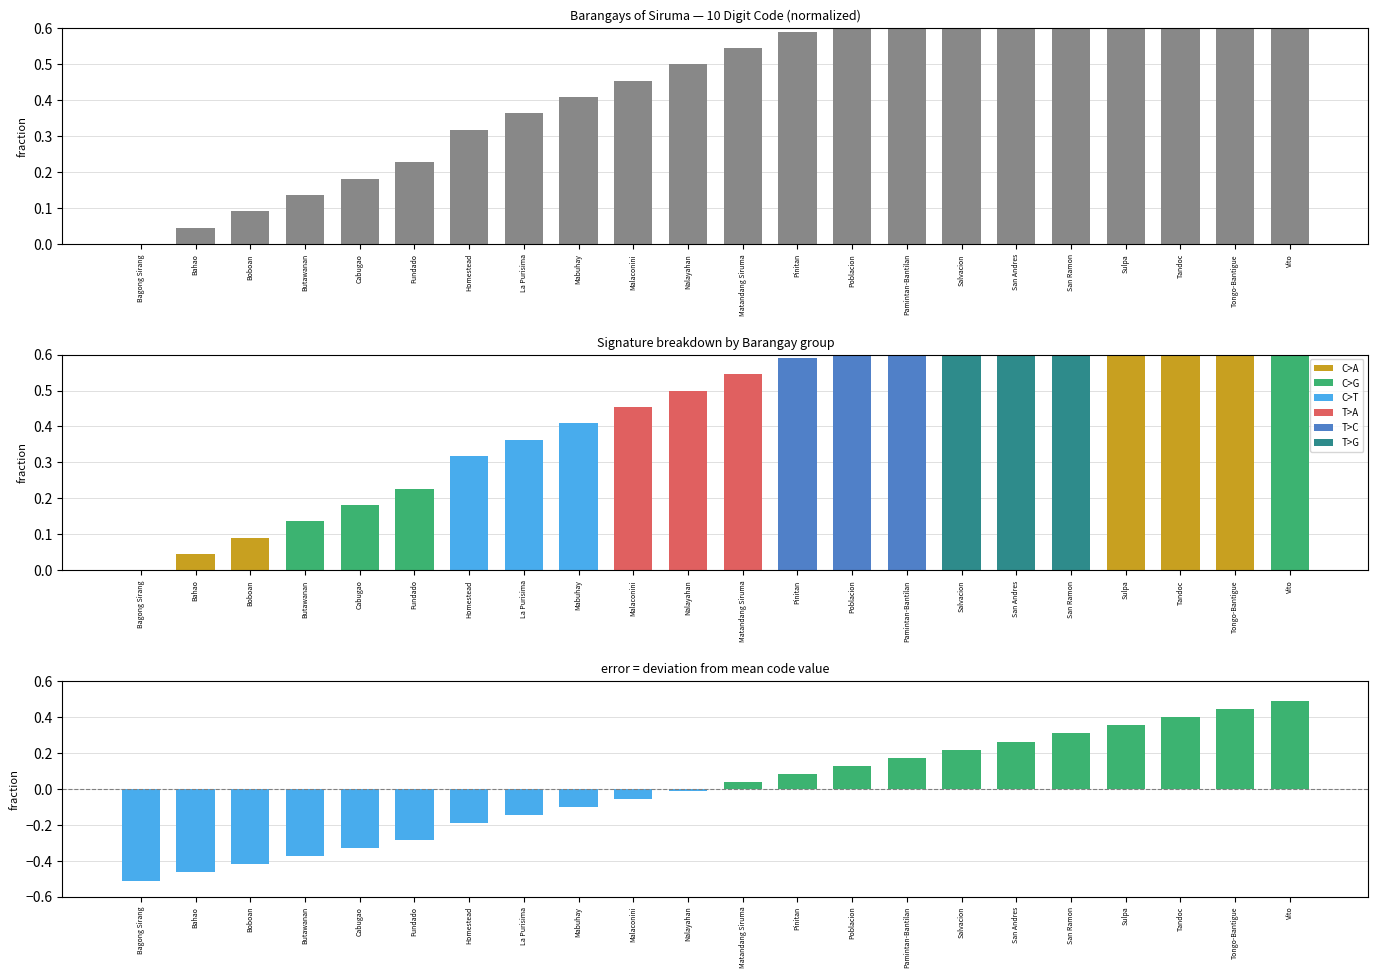

List the labels in order of value, smallest first.

Bagong Sirang, Bahao, Boboan, Butawanan, Cabugao, Fundado, Homestead, La Purisima, Mabuhay, Malaconini, Nalayahan, Matandang Siruma, Pinitan, Poblacion, Pamintan-Bantilan, Salvacion, San Andres, San Ramon, Sulpa, Tandoc, Tongo-Bantigue, Vito